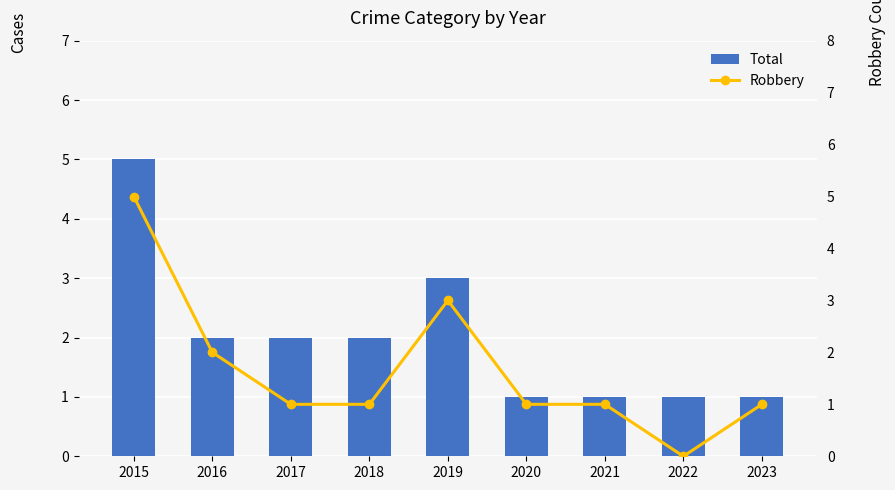

What are all the series names shown in the legend?

Total, Robbery